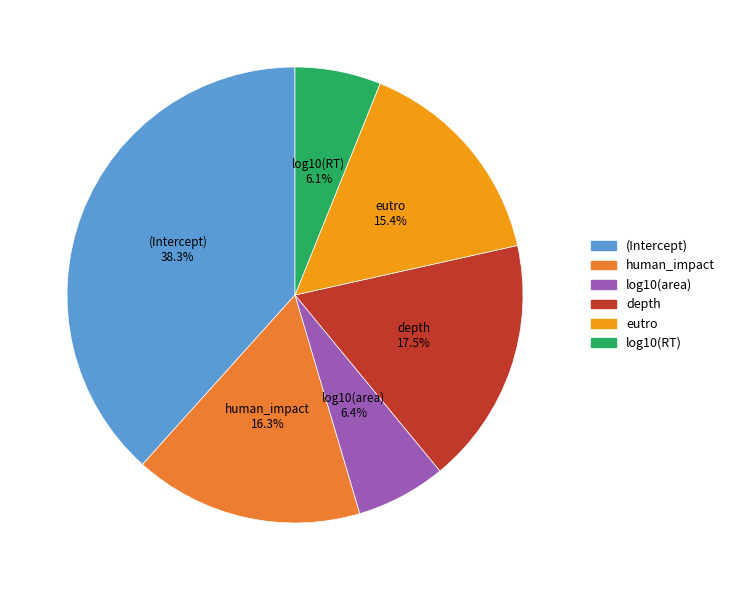

True or false: human_impact accounts for 16% of the total.

True